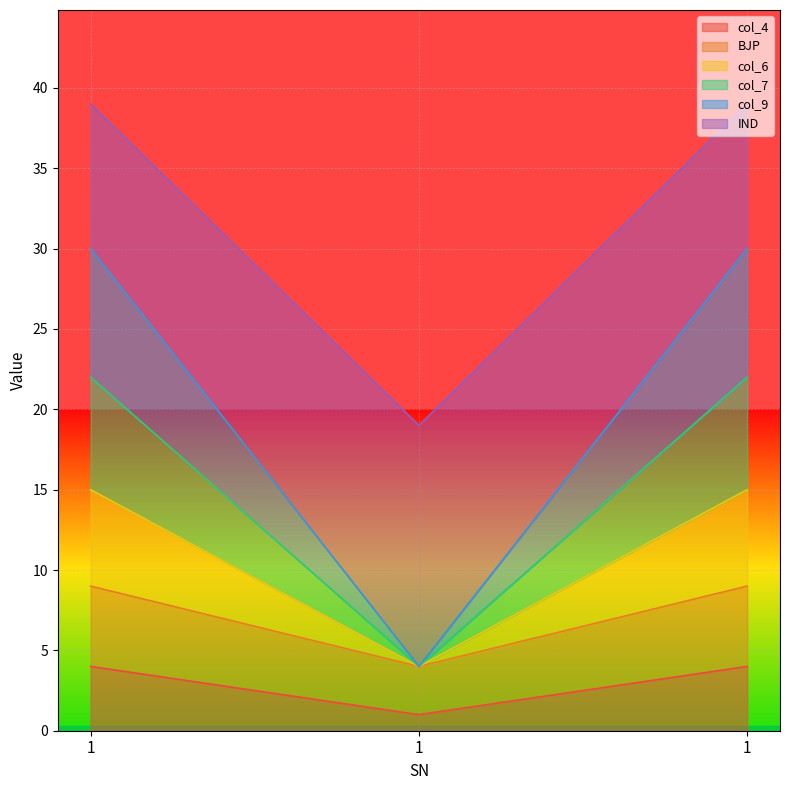

What are all the series names shown in the legend?

col_4, BJP, col_6, col_7, col_9, IND